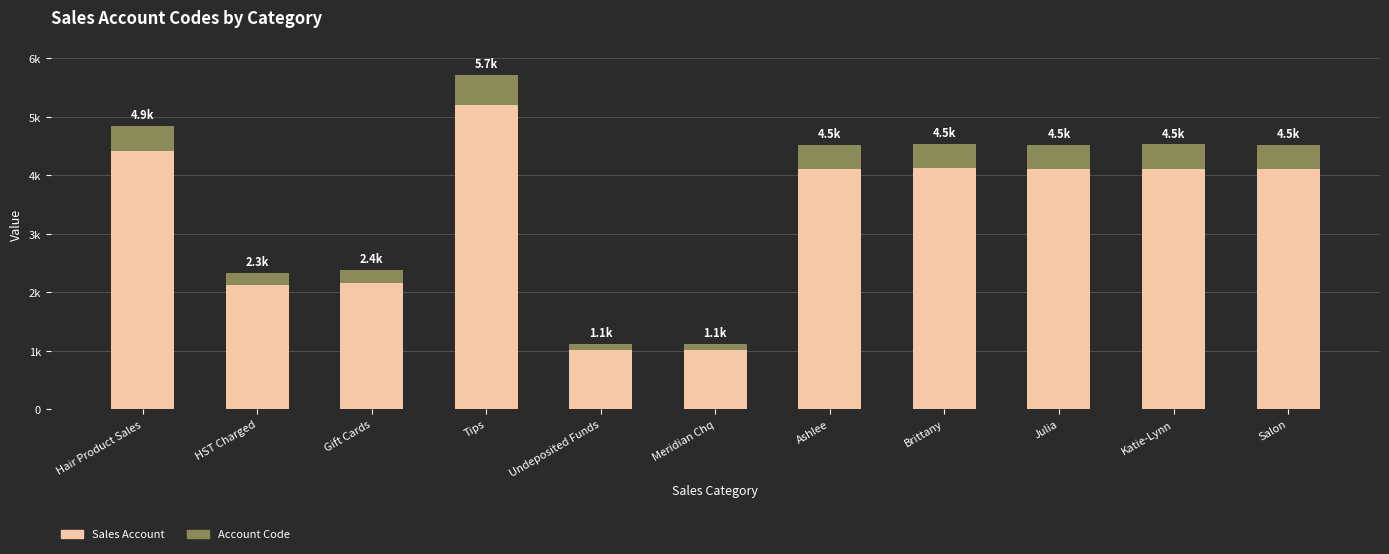

Where is Sales Account nearest to the value 3104?

Gift Cards